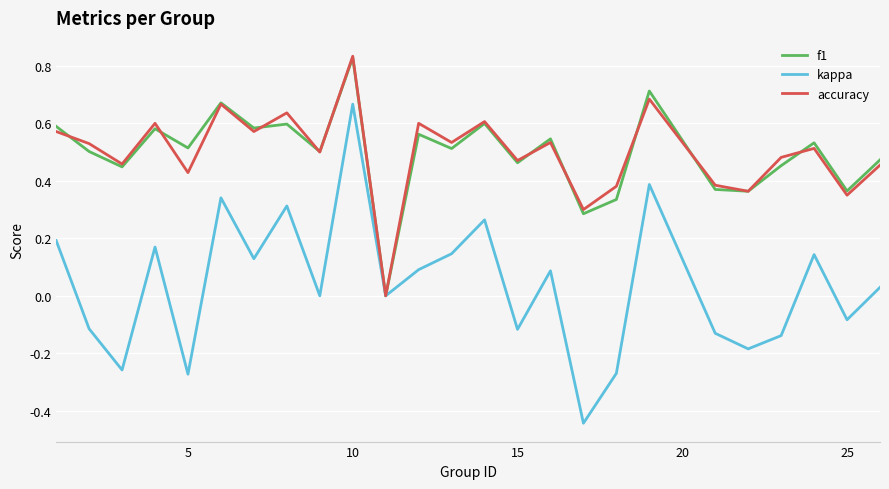

Which series has the largest range (max minus min)?

kappa